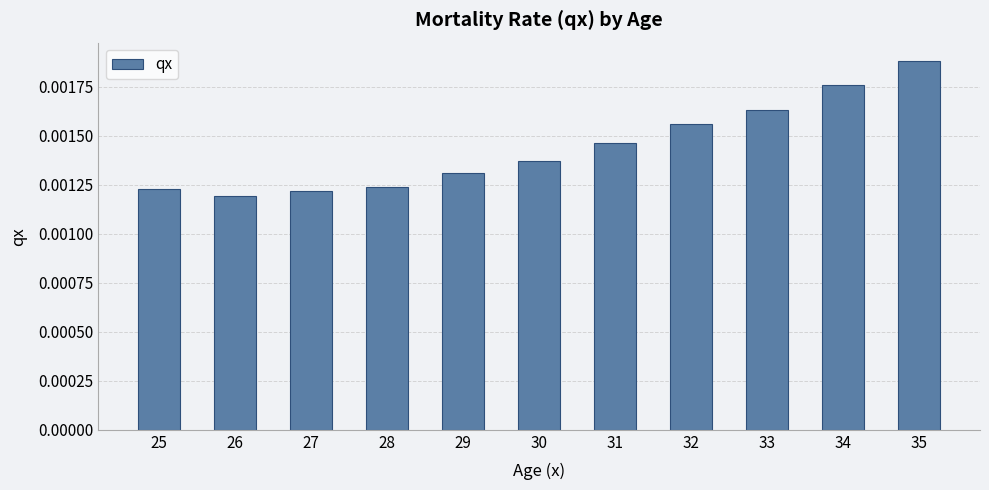

Which label corresponds to the largest value in the chart?

35